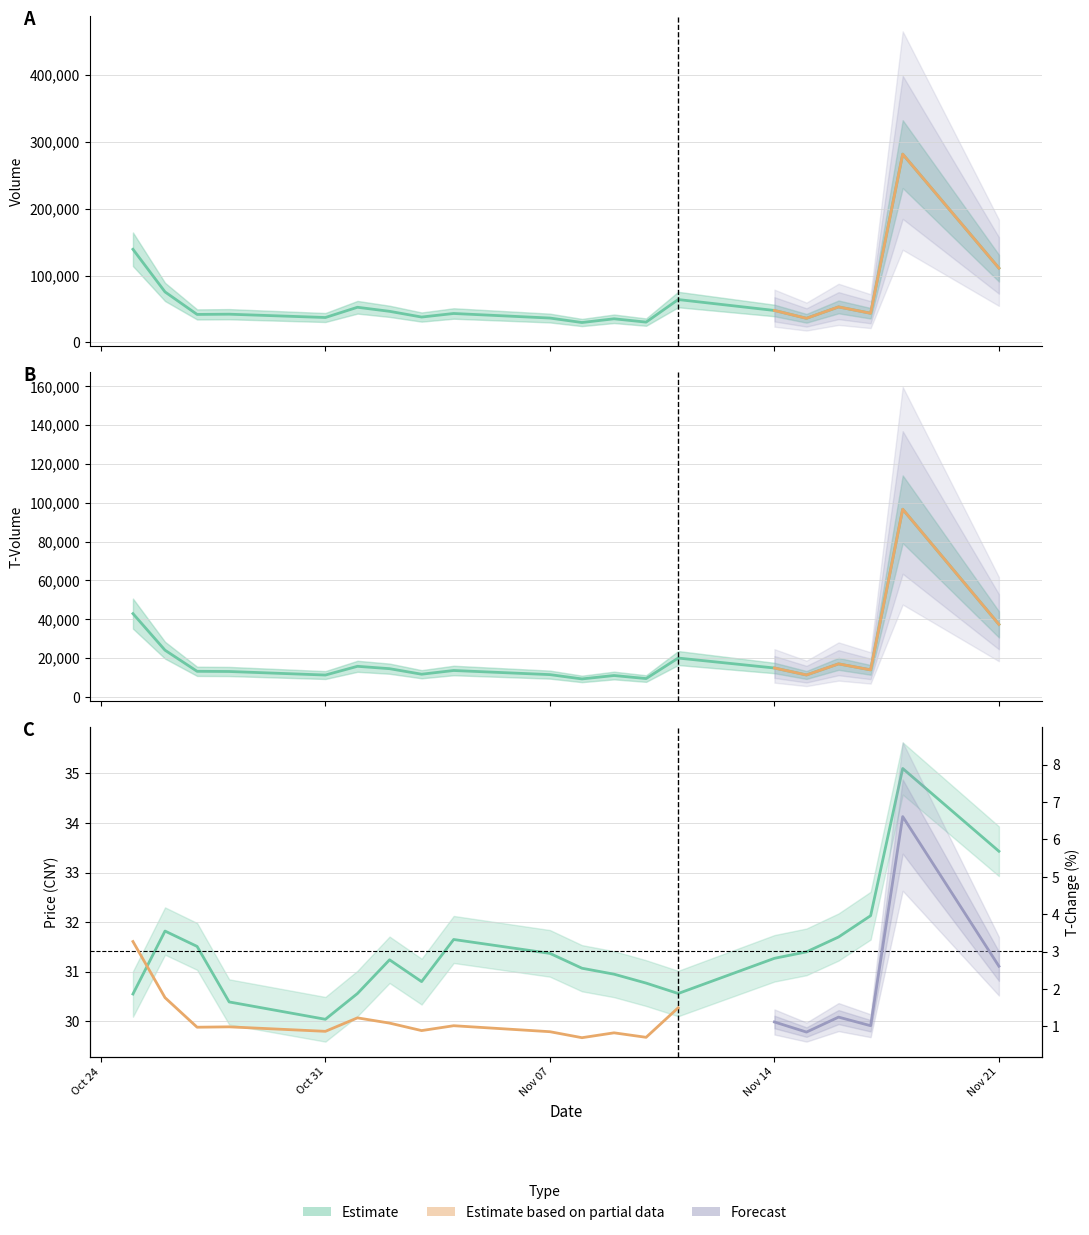

What is the sum of all volume values?

1285445.0